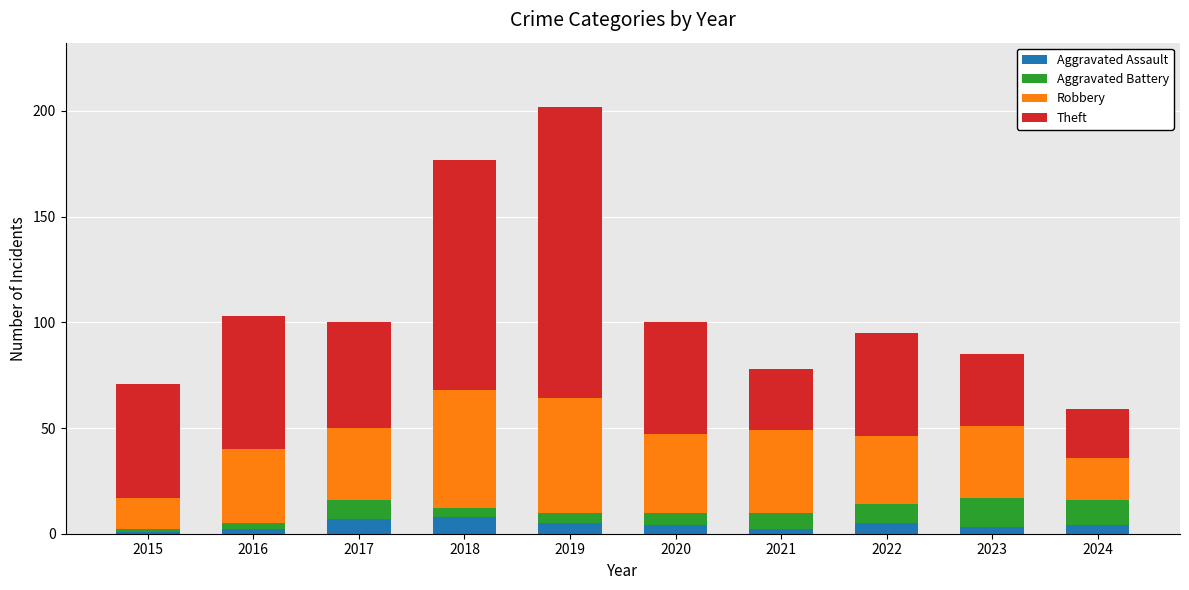

What is the total value across all series at 2022?

95